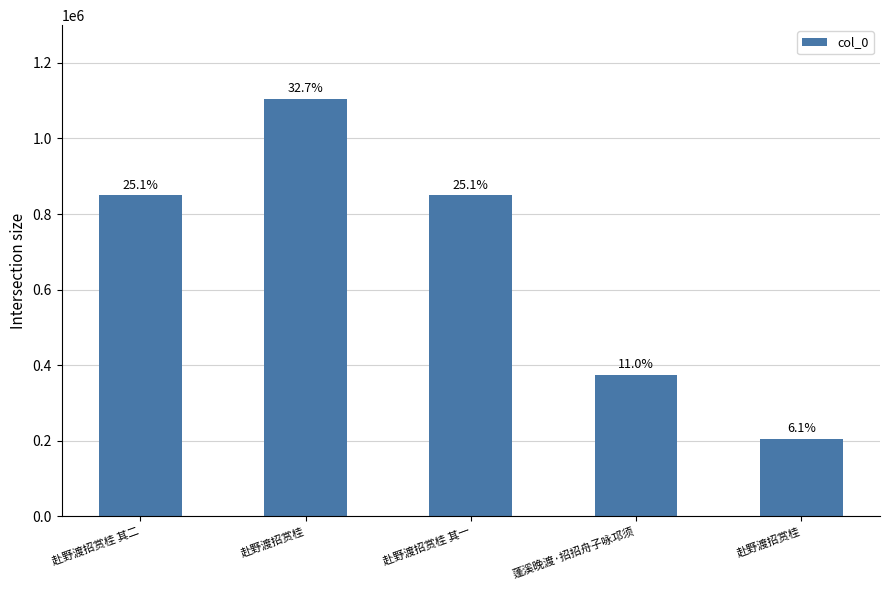

Reading left to right, list all the values displayed in this chart.

赴野渡招赏桂 其二=849018	赴野渡招赏桂=1104770	赴野渡招赏桂 其一=849019	蓬溪晚渡·招招舟子咏邛须=373094	赴野渡招赏桂=205410